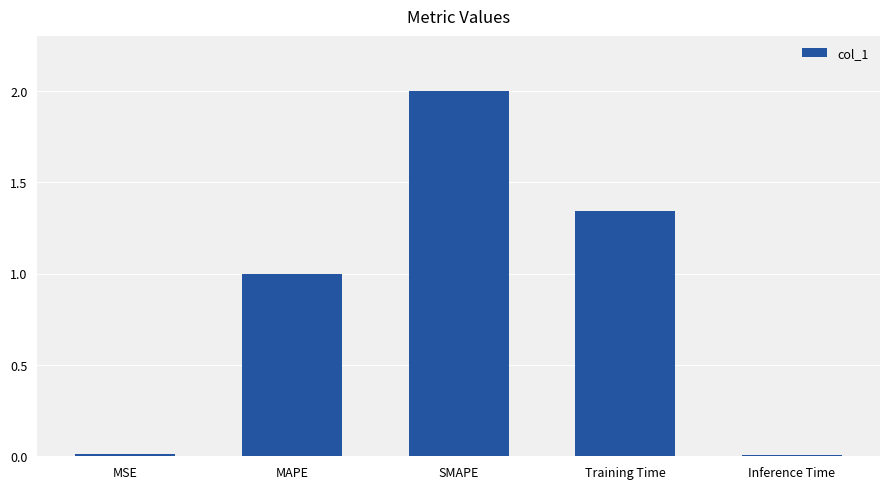

What position from the left is MAPE?

2